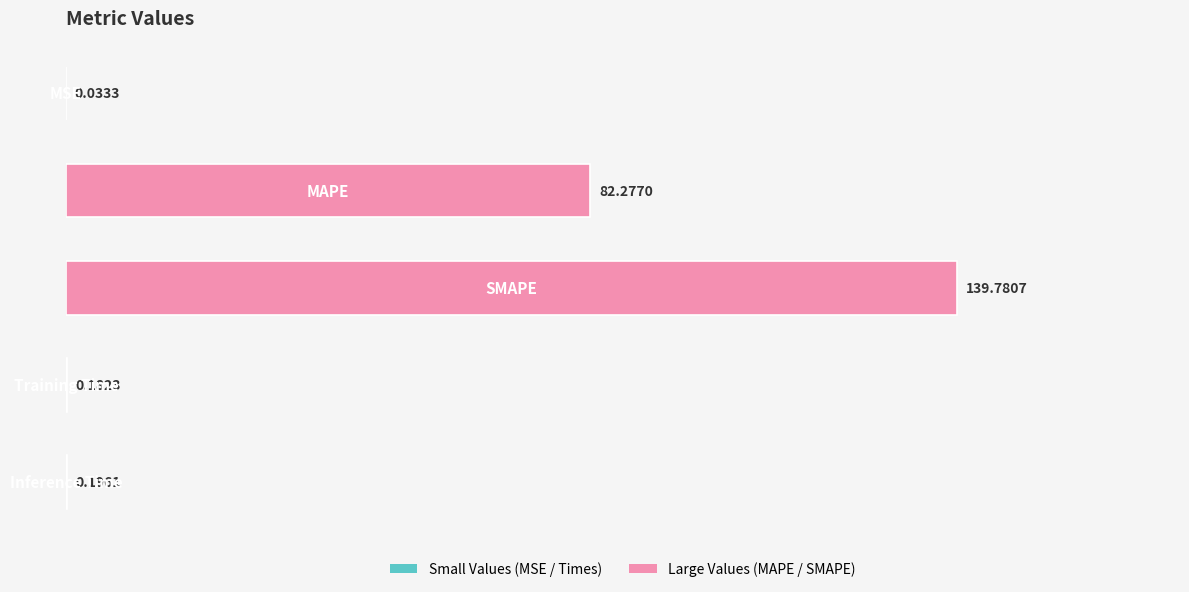

What is the sum of all values?

222.5